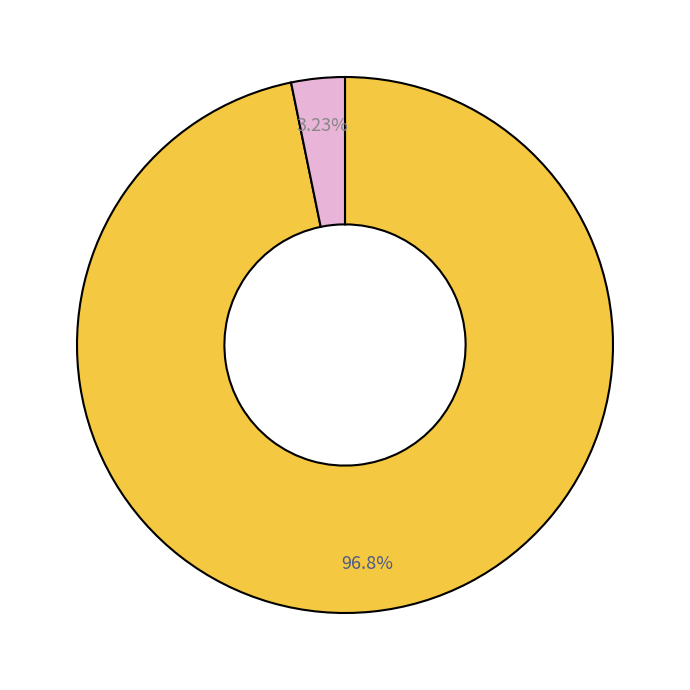

Is there a majority slice in this chart?

Yes